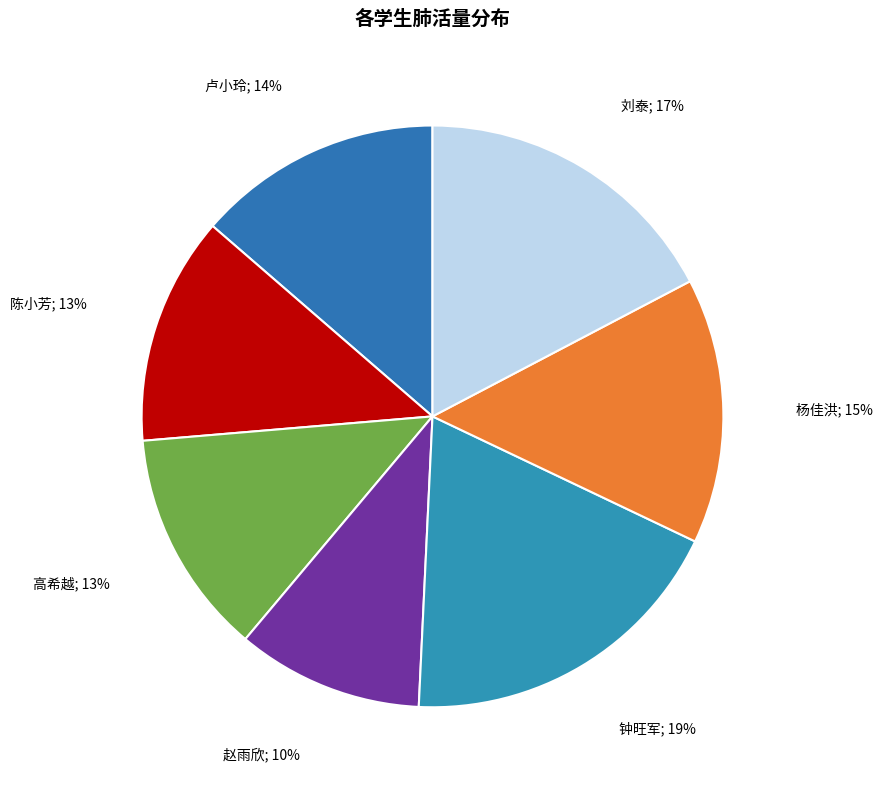

How many segments does this pie chart have?

7